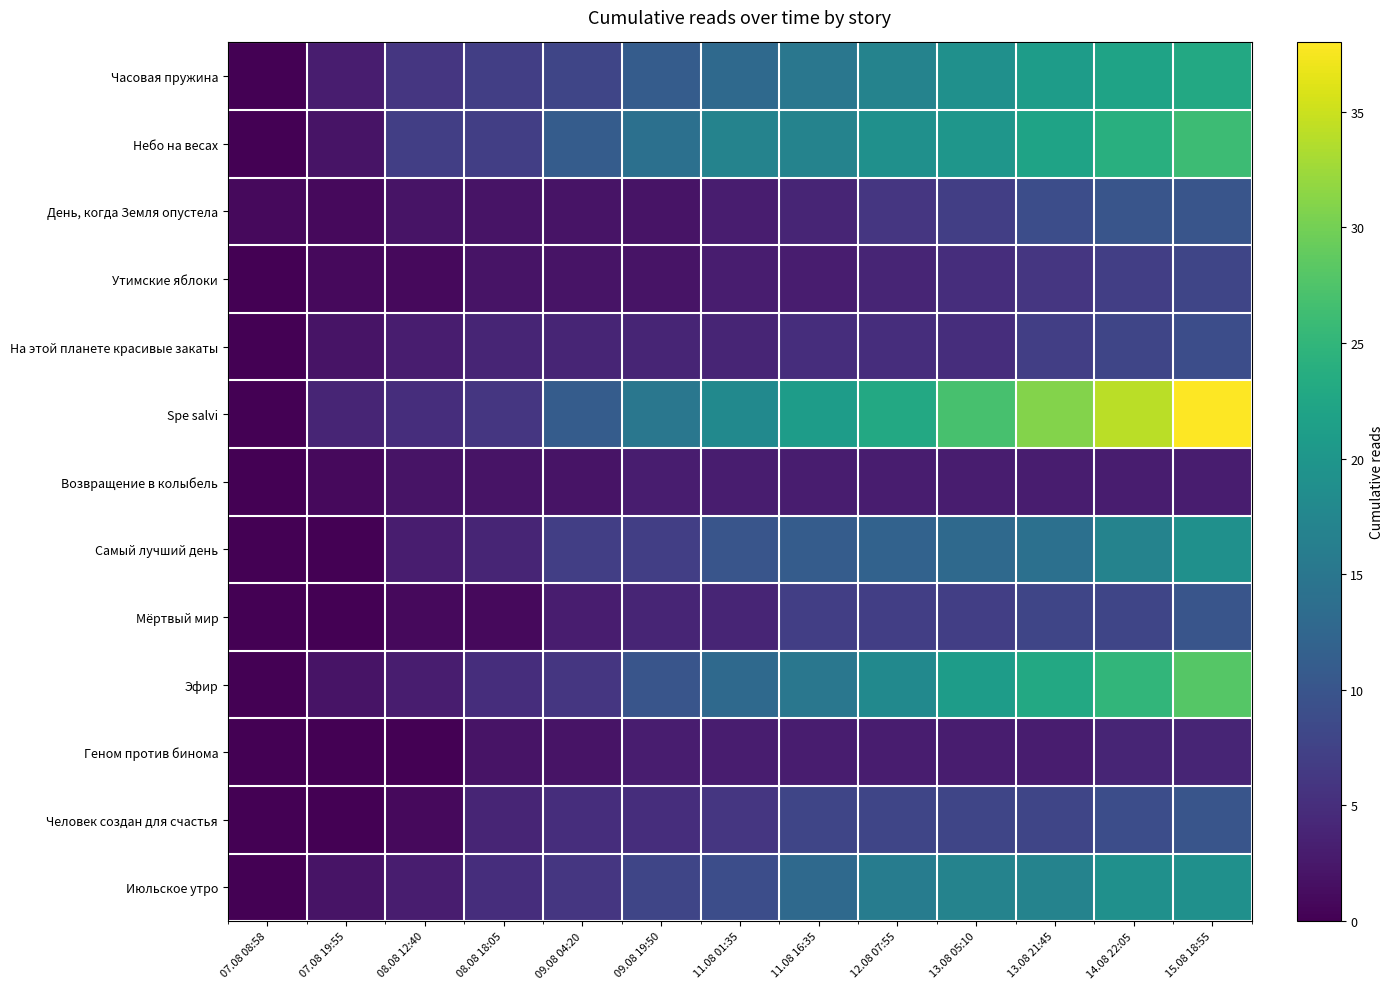

Reading left to right, extract all data points from this chart.

Часовая пружина: 07.08 08:58=0	07.08 19:55=3	08.08 12:40=6	08.08 18:05=7	09.08 04:20=8	09.08 19:50=11	11.08 01:35=13	11.08 16:35=15	12.08 07:55=17	13.08 05:10=19	13.08 21:45=21	14.08 22:05=22	15.08 18:55=23
Небо на весах: 07.08 08:58=0	07.08 19:55=2	08.08 12:40=7	08.08 18:05=7	09.08 04:20=11	09.08 19:50=14	11.08 01:35=17	11.08 16:35=17	12.08 07:55=19	13.08 05:10=20	13.08 21:45=22	14.08 22:05=24	15.08 18:55=26
День, когда Земля опустела: 07.08 08:58=1	07.08 19:55=1	08.08 12:40=2	08.08 18:05=2	09.08 04:20=2	09.08 19:50=2	11.08 01:35=3	11.08 16:35=4	12.08 07:55=6	13.08 05:10=7	13.08 21:45=9	14.08 22:05=10	15.08 18:55=10
Утимские яблоки: 07.08 08:58=0	07.08 19:55=1	08.08 12:40=1	08.08 18:05=2	09.08 04:20=2	09.08 19:50=2	11.08 01:35=3	11.08 16:35=3	12.08 07:55=4	13.08 05:10=5	13.08 21:45=6	14.08 22:05=7	15.08 18:55=8
На этой планете красивые закаты: 07.08 08:58=0	07.08 19:55=2	08.08 12:40=3	08.08 18:05=4	09.08 04:20=4	09.08 19:50=4	11.08 01:35=4	11.08 16:35=5	12.08 07:55=5	13.08 05:10=5	13.08 21:45=7	14.08 22:05=8	15.08 18:55=9
Spe salvi: 07.08 08:58=0	07.08 19:55=4	08.08 12:40=5	08.08 18:05=6	09.08 04:20=11	09.08 19:50=15	11.08 01:35=18	11.08 16:35=21	12.08 07:55=23	13.08 05:10=27	13.08 21:45=31	14.08 22:05=34	15.08 18:55=38
Возвращение в колыбель: 07.08 08:58=0	07.08 19:55=1	08.08 12:40=2	08.08 18:05=2	09.08 04:20=2	09.08 19:50=3	11.08 01:35=3	11.08 16:35=3	12.08 07:55=3	13.08 05:10=3	13.08 21:45=3	14.08 22:05=3	15.08 18:55=3
Самый лучший день: 07.08 08:58=0	07.08 19:55=0	08.08 12:40=3	08.08 18:05=4	09.08 04:20=7	09.08 19:50=7	11.08 01:35=10	11.08 16:35=11	12.08 07:55=12	13.08 05:10=13	13.08 21:45=14	14.08 22:05=17	15.08 18:55=19
Мёртвый мир: 07.08 08:58=0	07.08 19:55=0	08.08 12:40=1	08.08 18:05=1	09.08 04:20=3	09.08 19:50=4	11.08 01:35=4	11.08 16:35=7	12.08 07:55=7	13.08 05:10=7	13.08 21:45=8	14.08 22:05=8	15.08 18:55=10
Эфир: 07.08 08:58=0	07.08 19:55=2	08.08 12:40=3	08.08 18:05=5	09.08 04:20=6	09.08 19:50=10	11.08 01:35=13	11.08 16:35=15	12.08 07:55=18	13.08 05:10=21	13.08 21:45=23	14.08 22:05=25	15.08 18:55=28
Геном против бинома: 07.08 08:58=0	07.08 19:55=0	08.08 12:40=0	08.08 18:05=2	09.08 04:20=2	09.08 19:50=3	11.08 01:35=3	11.08 16:35=3	12.08 07:55=3	13.08 05:10=3	13.08 21:45=3	14.08 22:05=4	15.08 18:55=4
Человек создан для счастья: 07.08 08:58=0	07.08 19:55=0	08.08 12:40=1	08.08 18:05=4	09.08 04:20=5	09.08 19:50=5	11.08 01:35=6	11.08 16:35=8	12.08 07:55=8	13.08 05:10=8	13.08 21:45=8	14.08 22:05=9	15.08 18:55=10
Июльское утро: 07.08 08:58=0	07.08 19:55=2	08.08 12:40=3	08.08 18:05=5	09.08 04:20=6	09.08 19:50=8	11.08 01:35=9	11.08 16:35=13	12.08 07:55=16	13.08 05:10=17	13.08 21:45=17	14.08 22:05=19	15.08 18:55=19